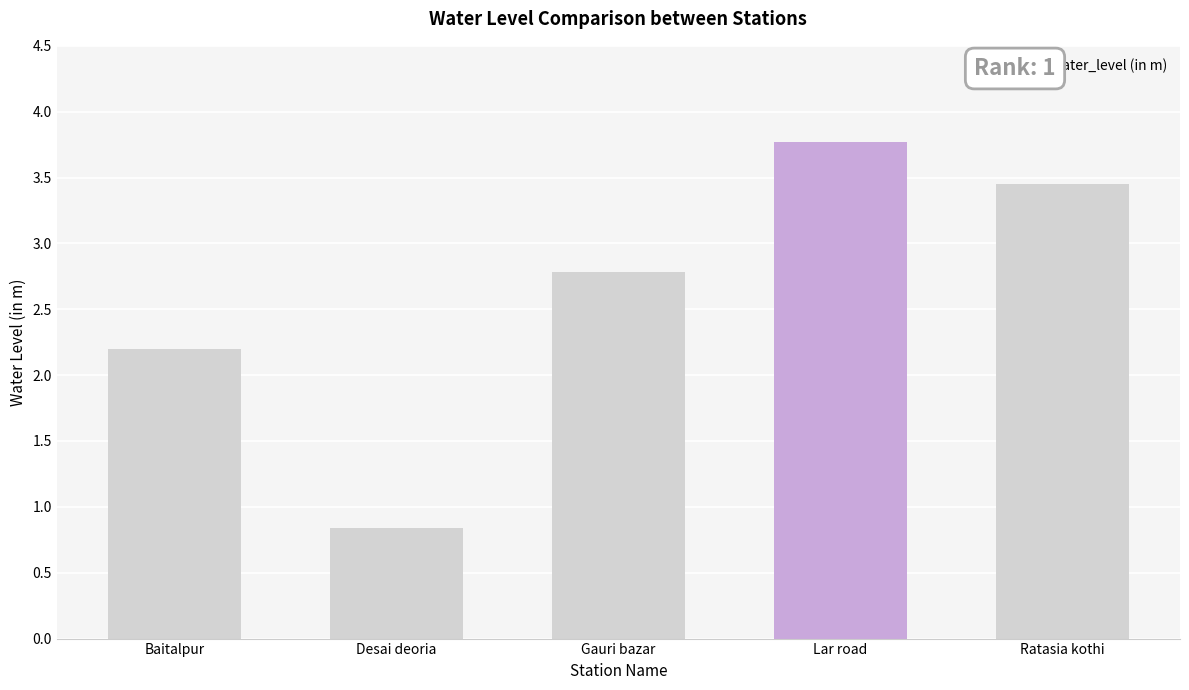

What is the value of the 3rd bar from the left?

2.8